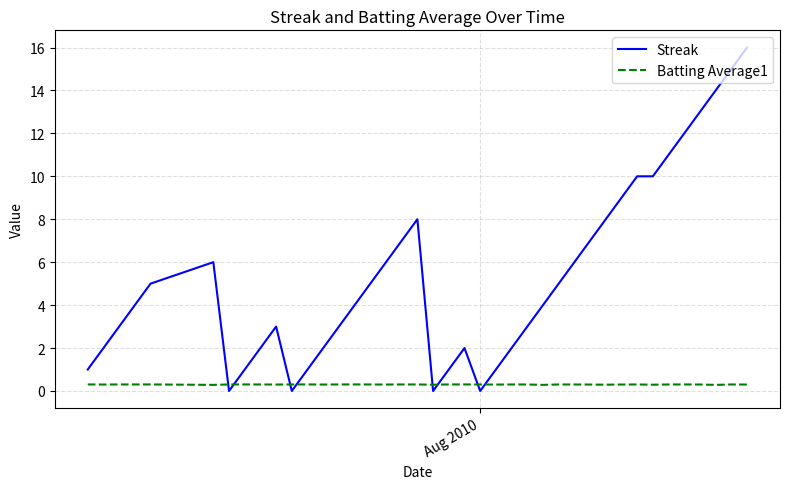

How many distinct data groups are displayed?

2